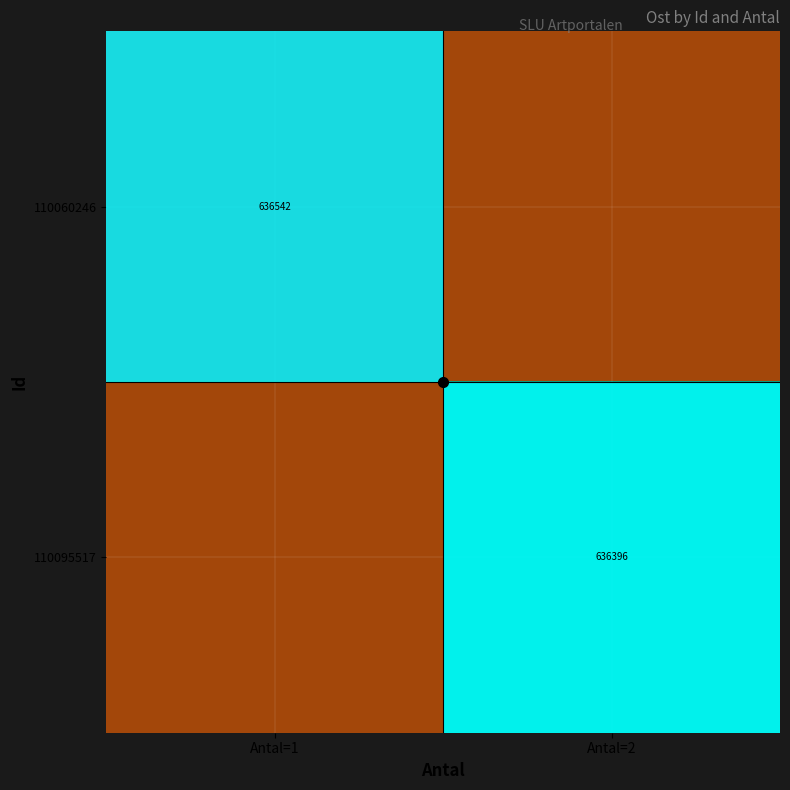

The 110095517 series shows 1.8 at Antal=2. True or false?

False